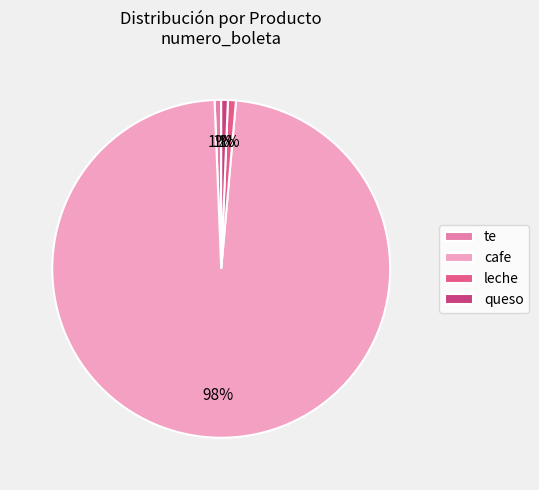

The cafe slice represents 98% of the pie. True or false?

True